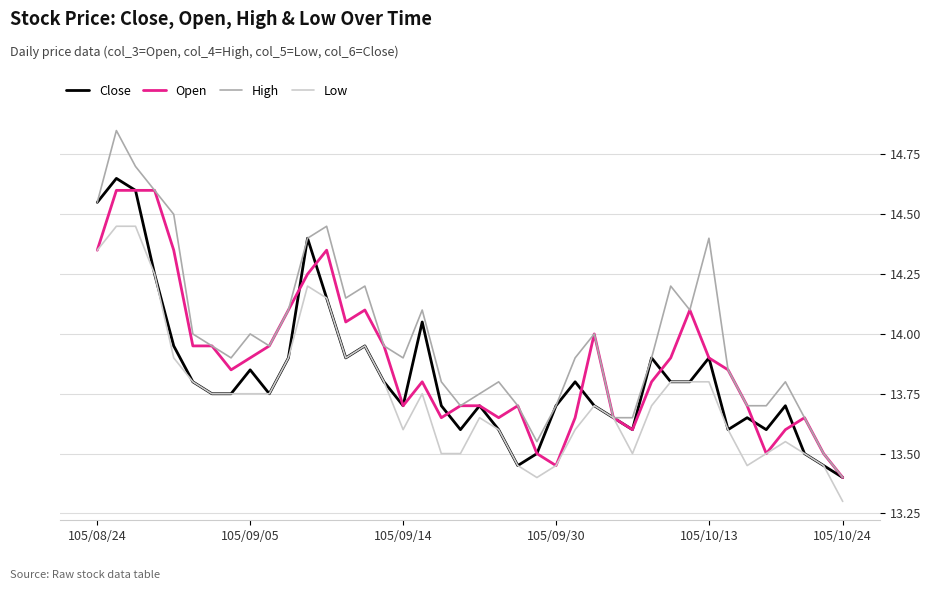

Which series has the largest total across all categories?

High